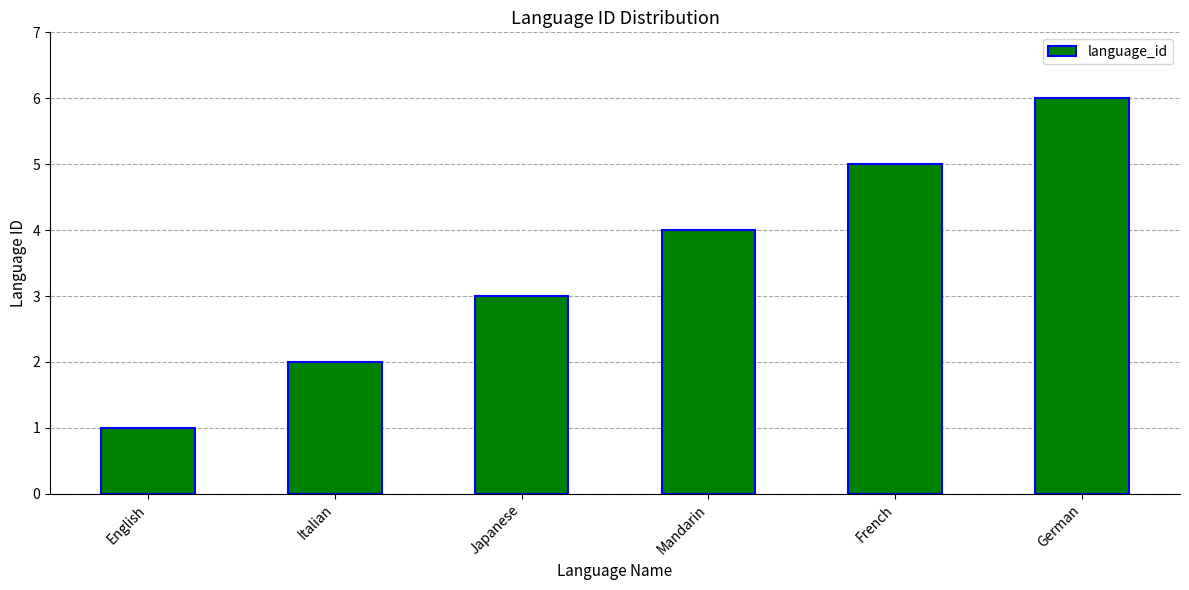

What is the change in value from Italian to French?

+3